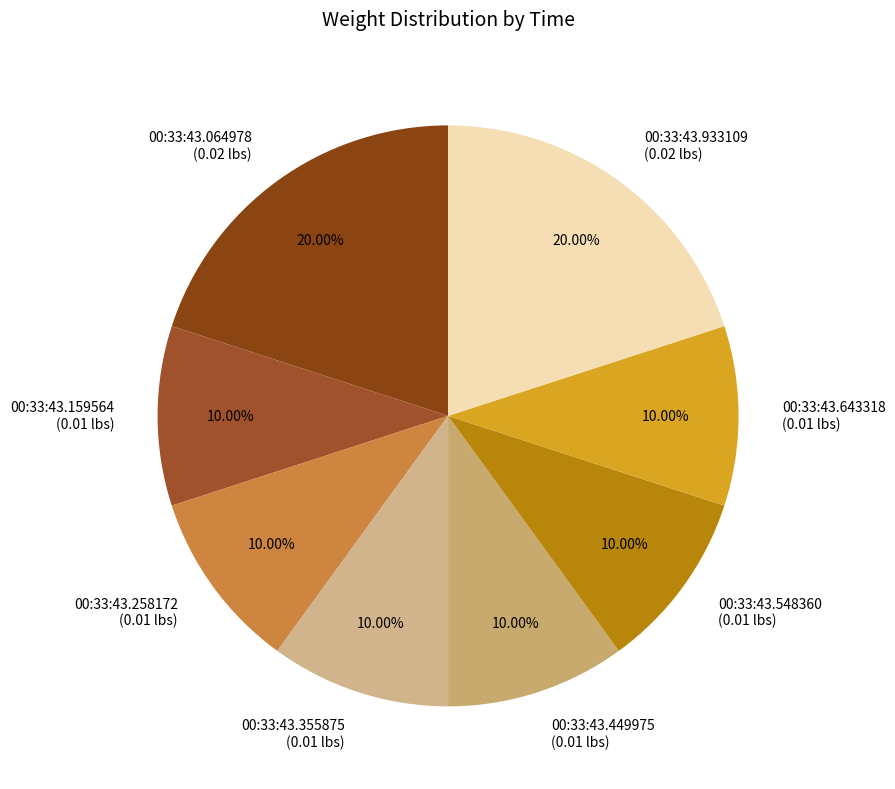

To the nearest percent, what portion does 00:33:43.643318 represent?

10%